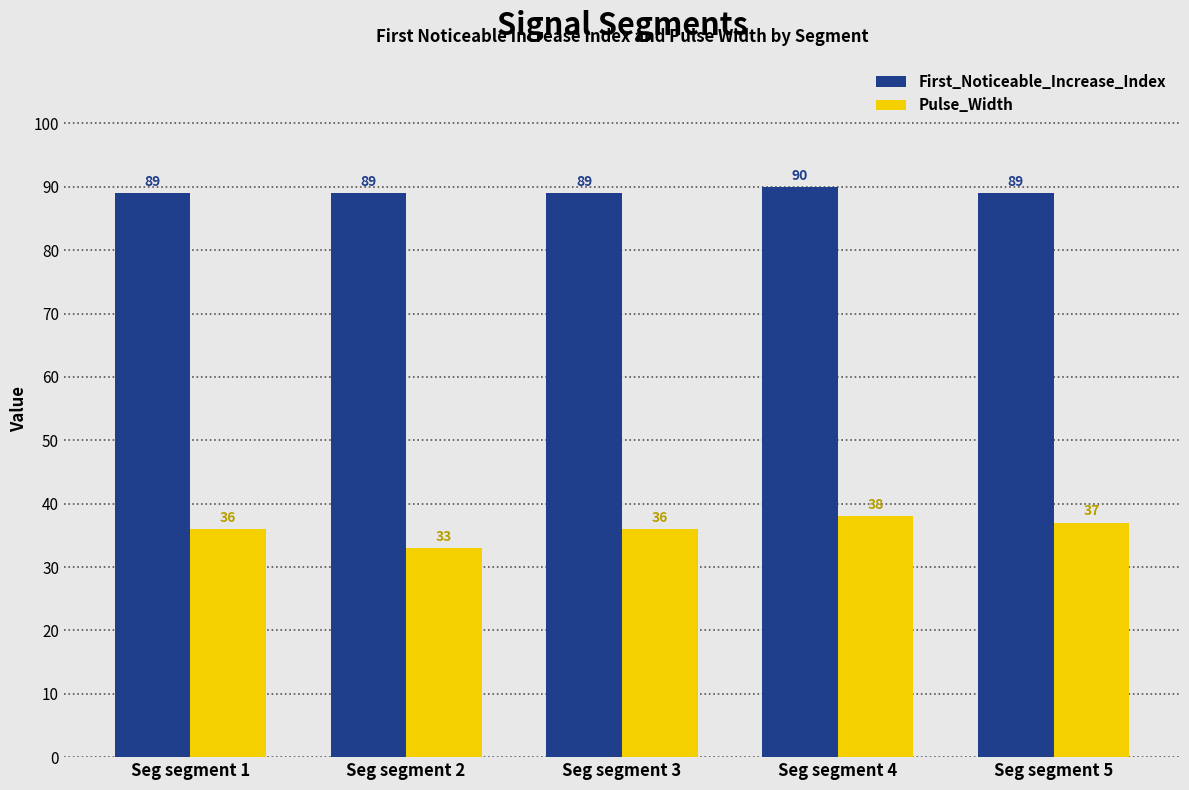

What is the sum of the Pulse_Width values at Seg segment 1 and Seg segment 4?

74